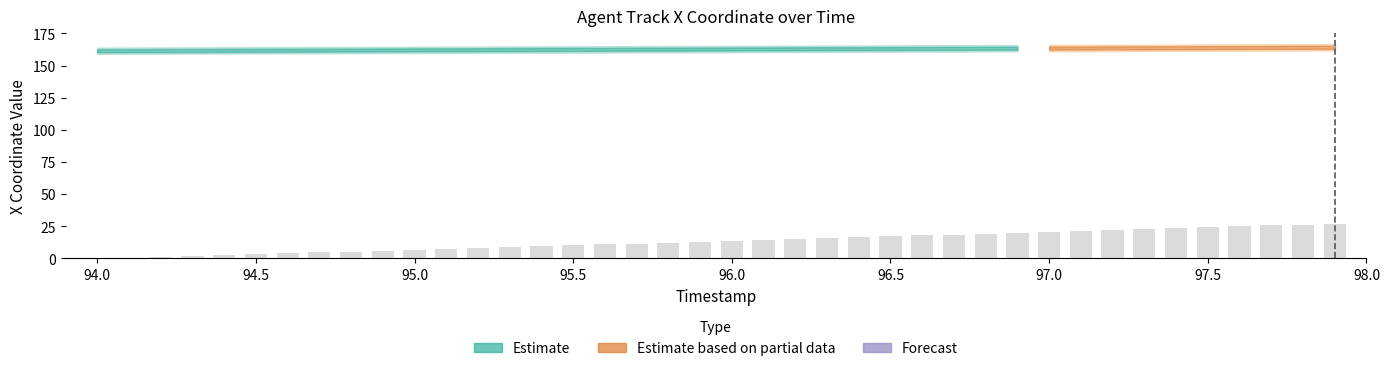

What is the greatest value displayed?

27.0